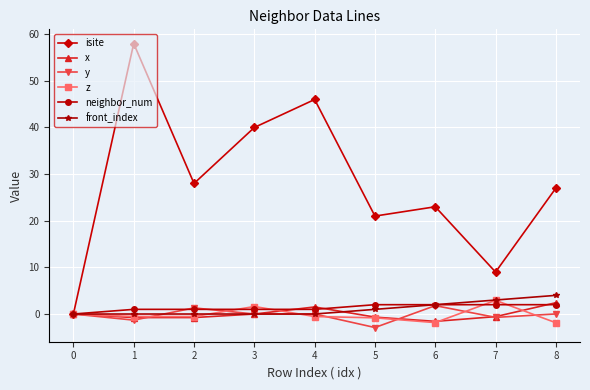

What is the smallest value displayed?

-2.9